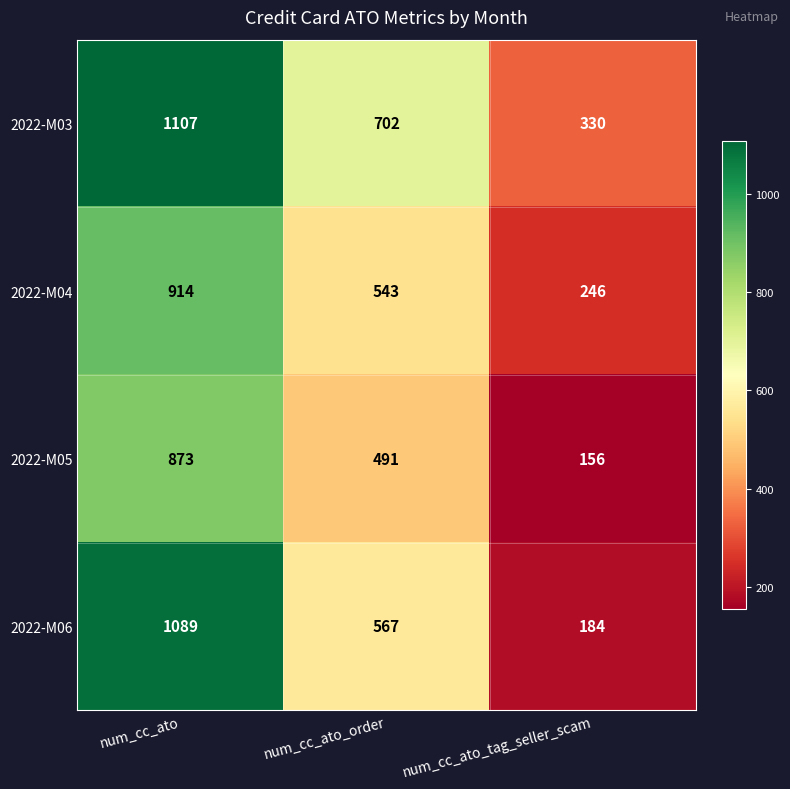

Is it true that 2022-M06 equals 567 at num_cc_ato_order?

True